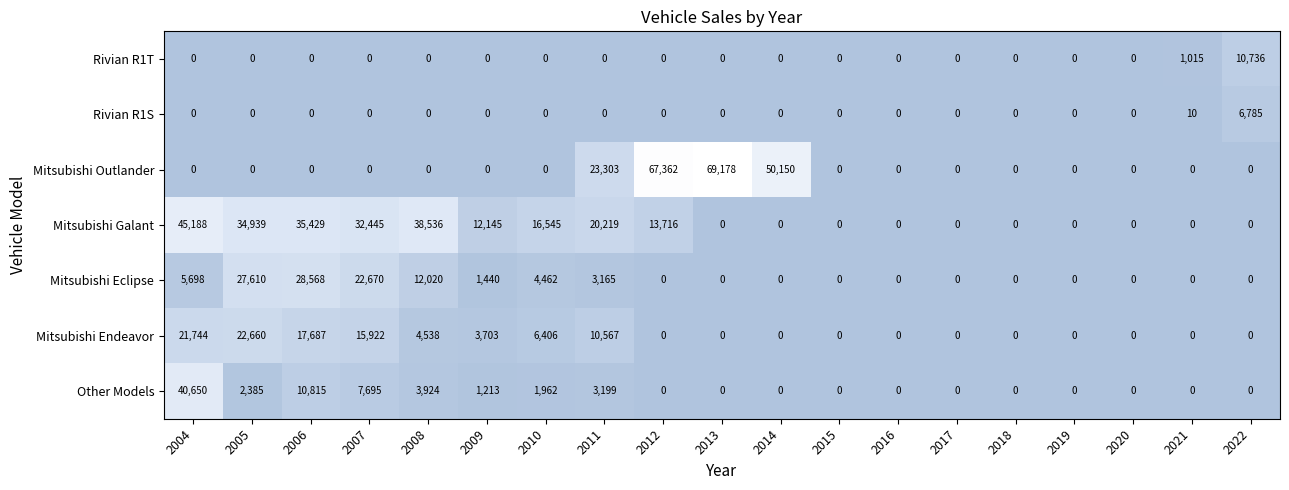

The Rivian R1S series shows 0 at 2009. True or false?

True